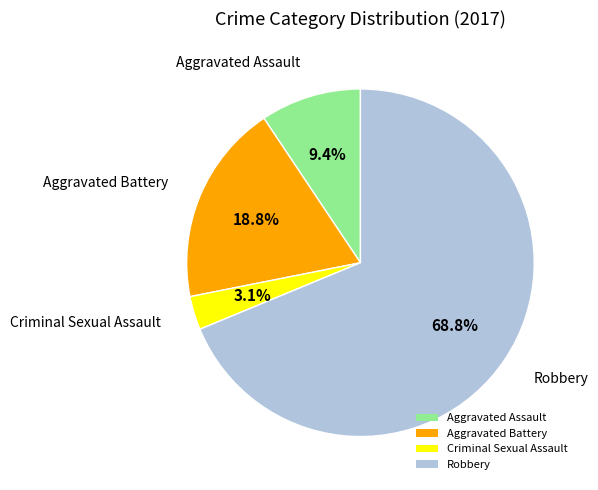

What percentage is the Robbery slice, to the nearest percent?

69%